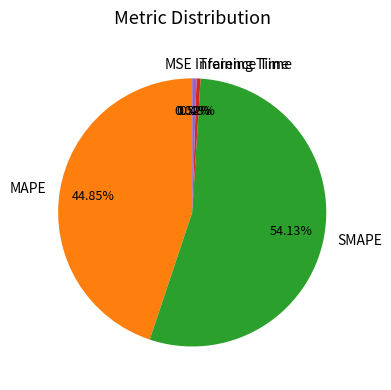

Is the sum of Inference Time and MAPE greater than half?

No